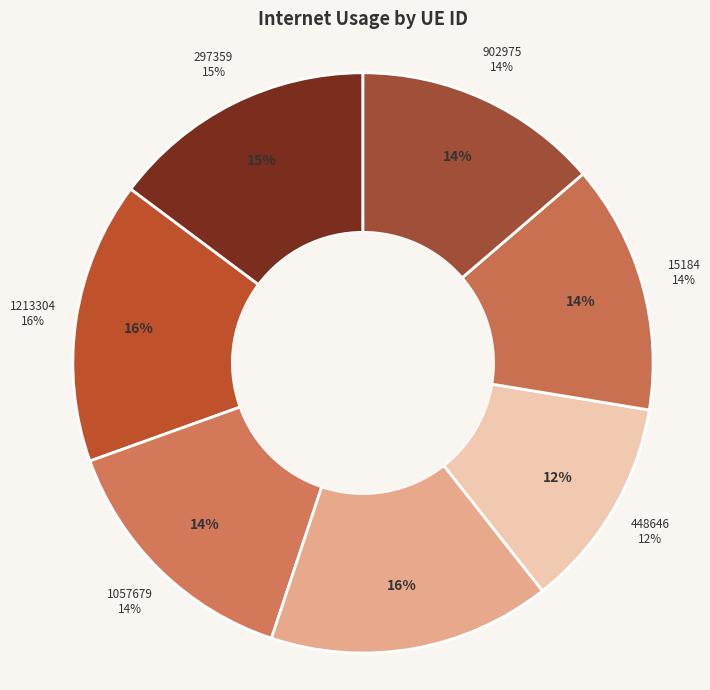

How many segments does this pie chart have?

7